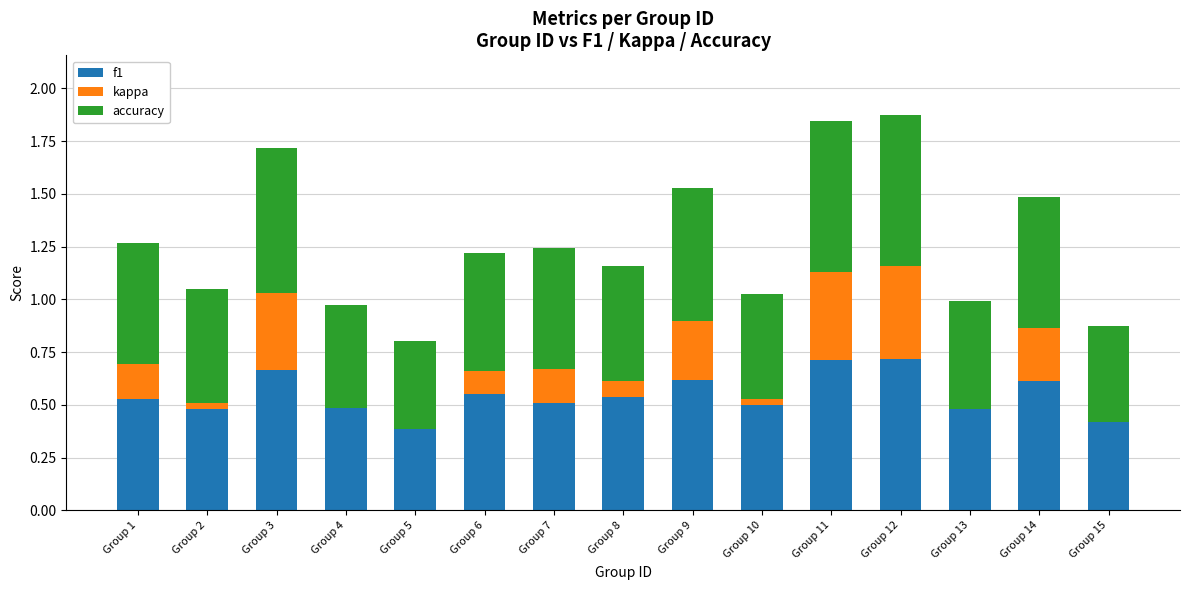

What is the total value across all series at Group 15?

0.9